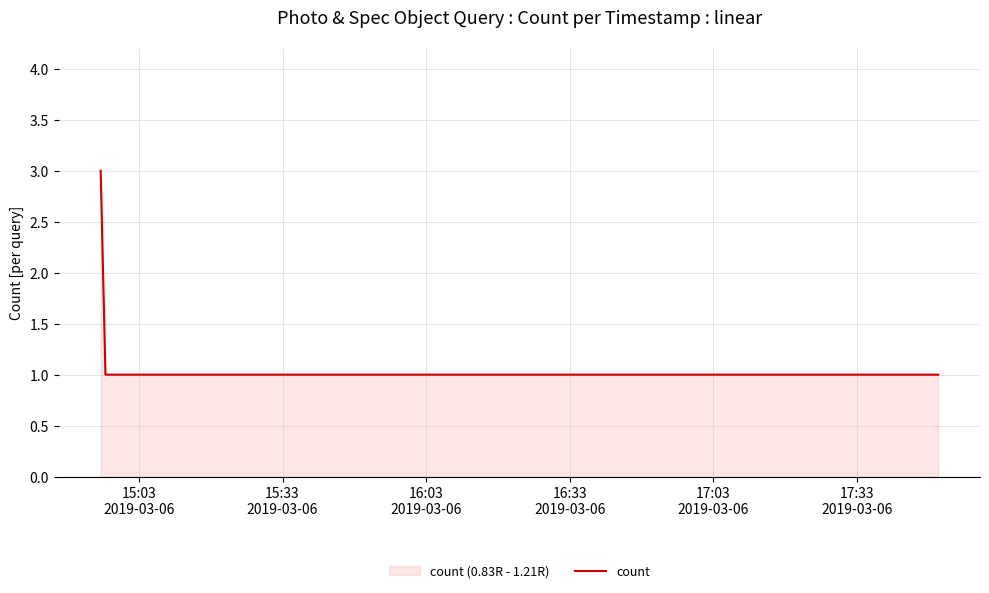

What is the sum of all values?

5